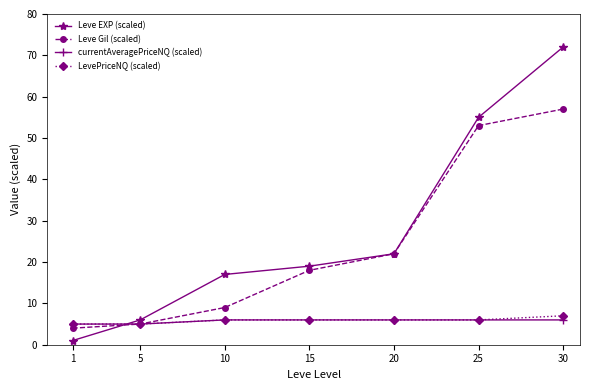

Between 10 and 25, which series saw the biggest shift?

Leve Gil (scaled)